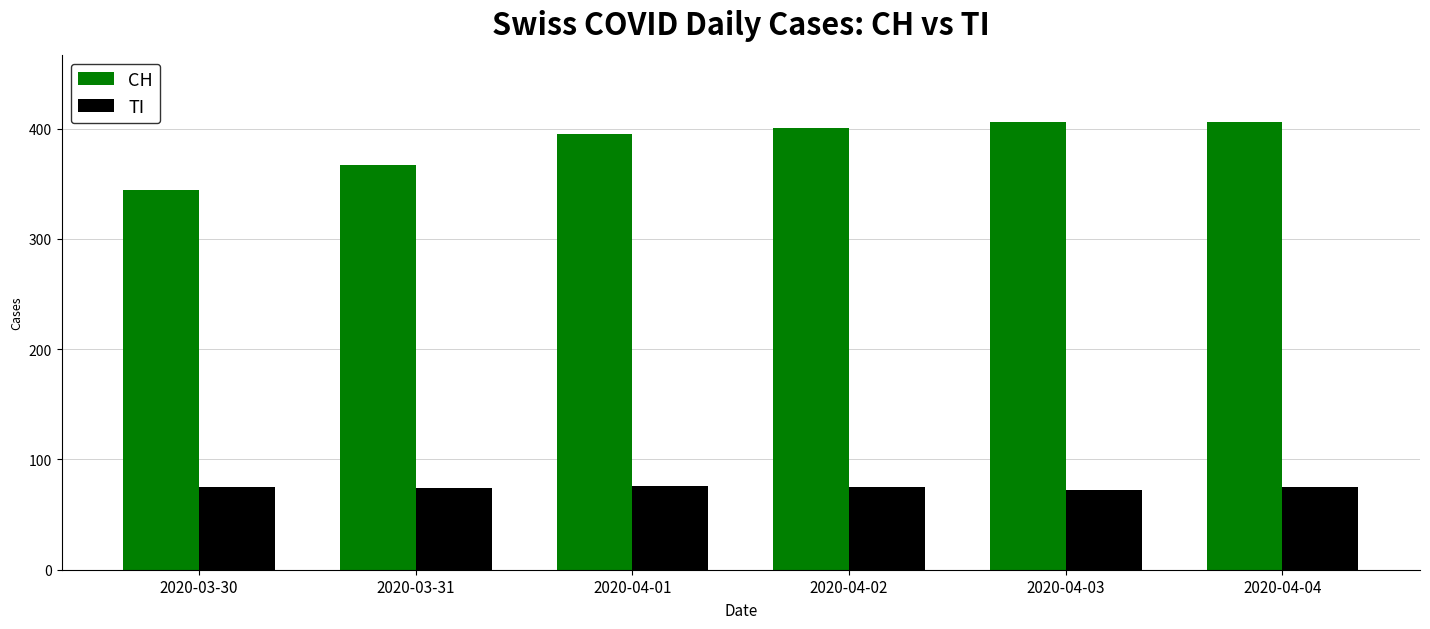

How many TI values are between 74 and 75?

4